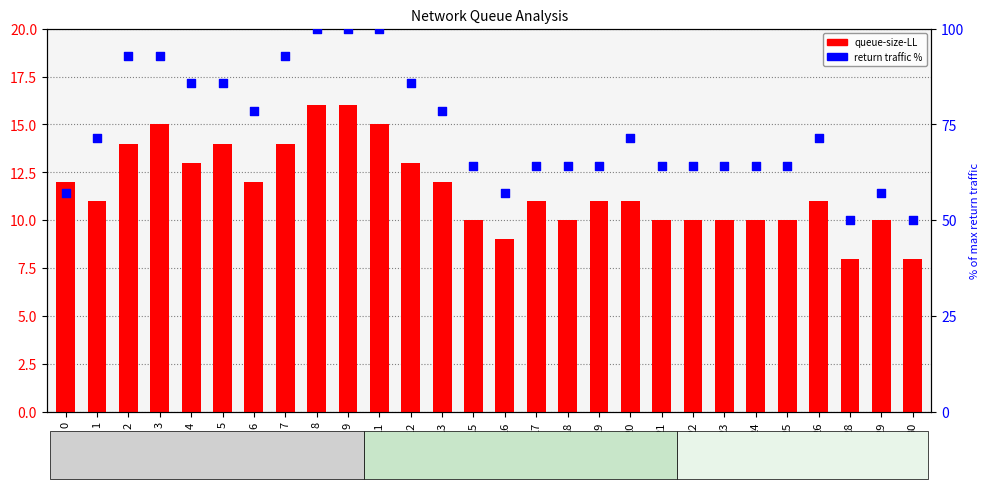

What is the total value across all series at 25?

74.3